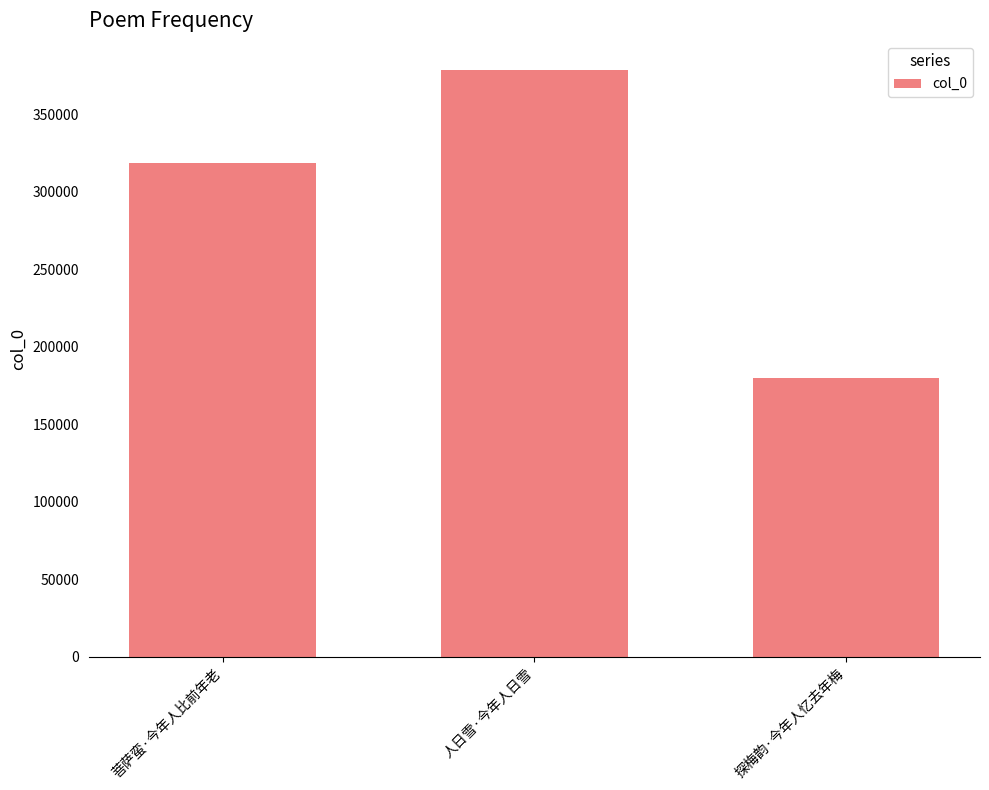

What is the value of the 3rd bar from the left?

179692